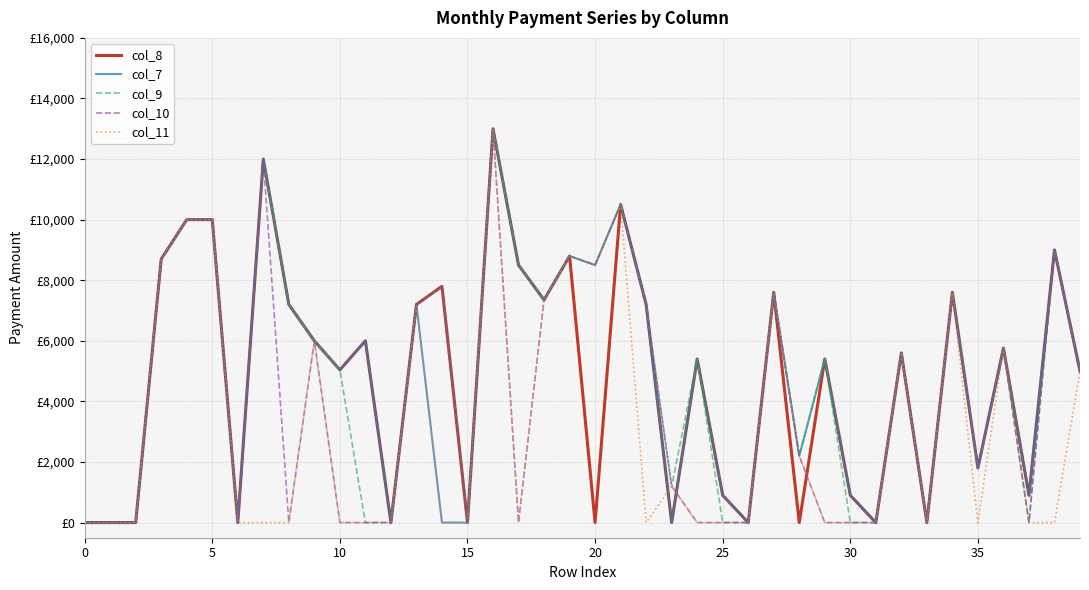

What is the difference between the second highest and second lowest values in the col_8 series?

12000